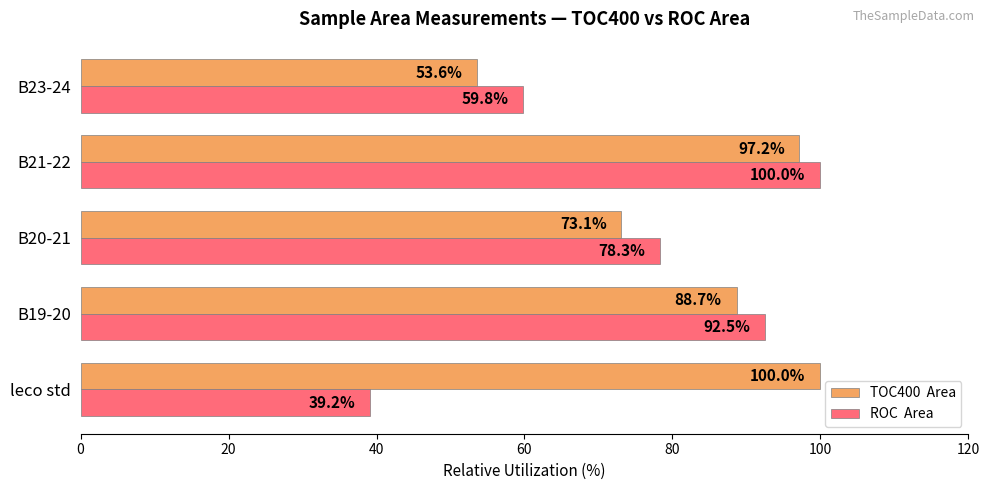

What is the difference between the highest and lowest values at leco std?

60.8